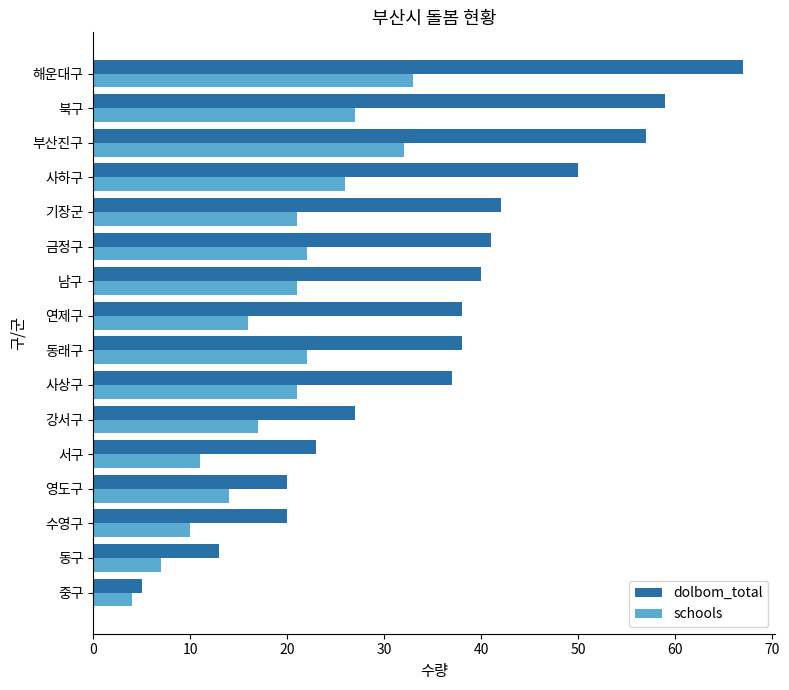

What is the greatest value displayed?

67